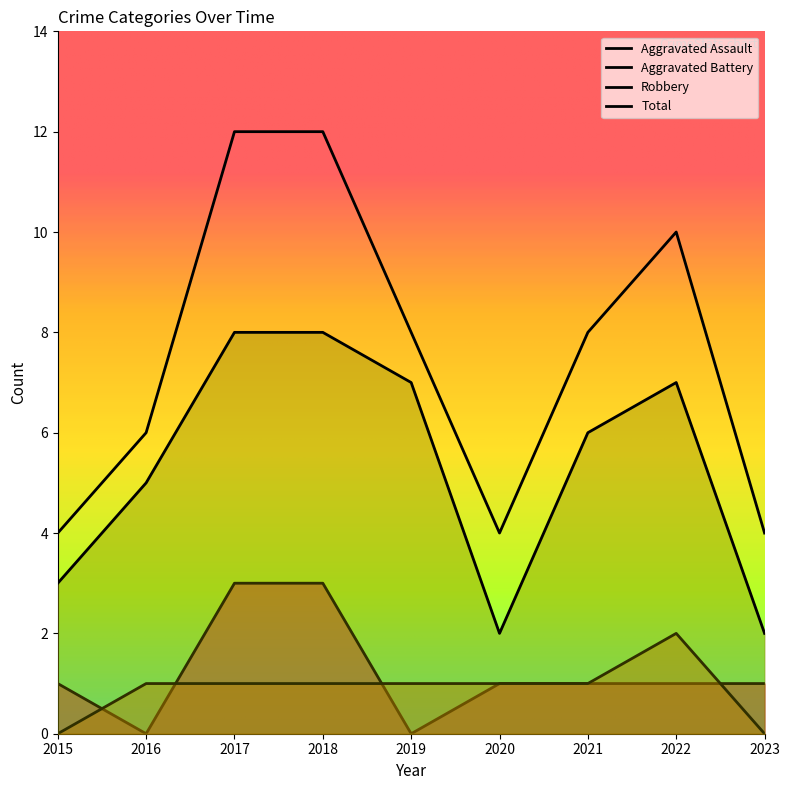

Read the Aggravated Battery value at 2020.

1